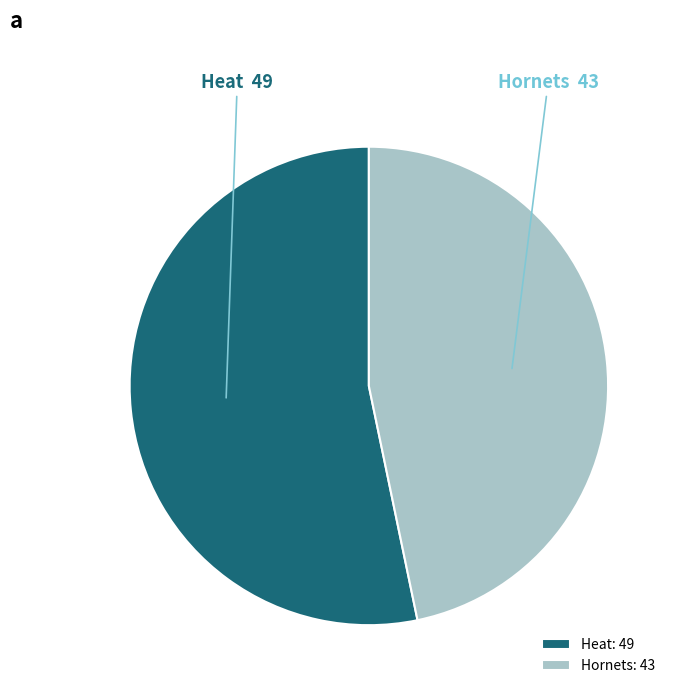

Which has a higher value, Hornets or Heat?

Heat